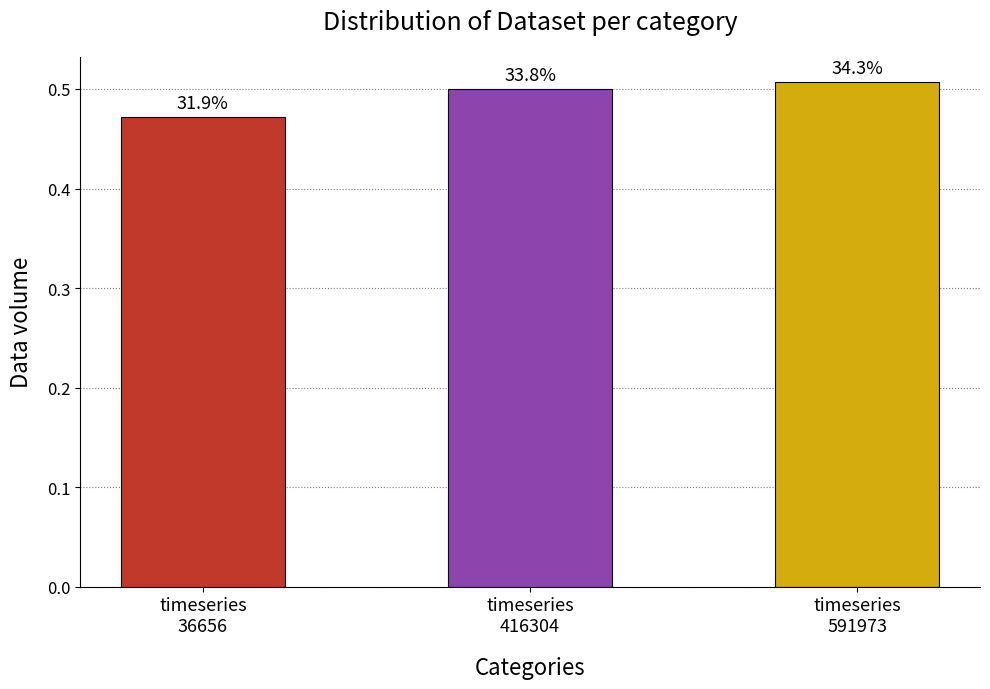

How many values are between 0 and 1?

3